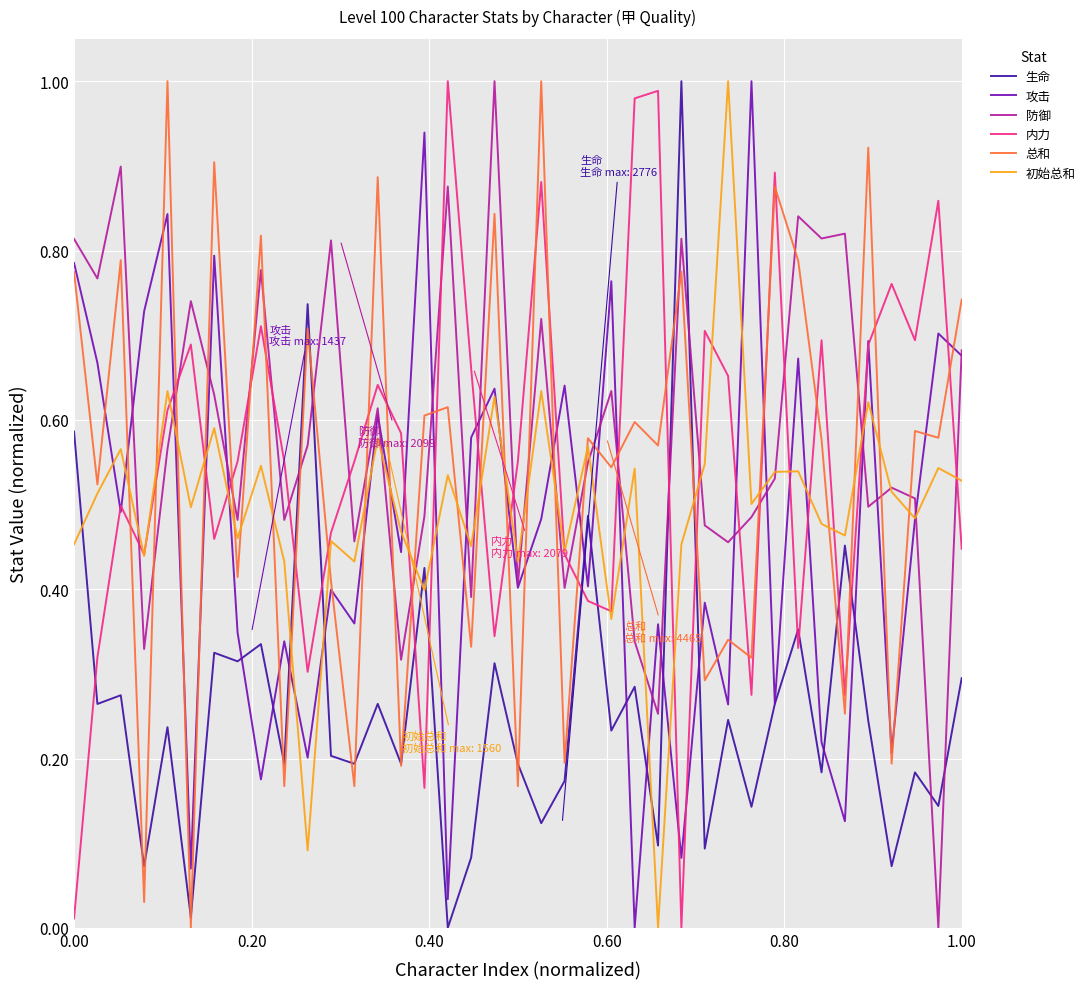

How many times do 内力 and 防御 cross each other?

20